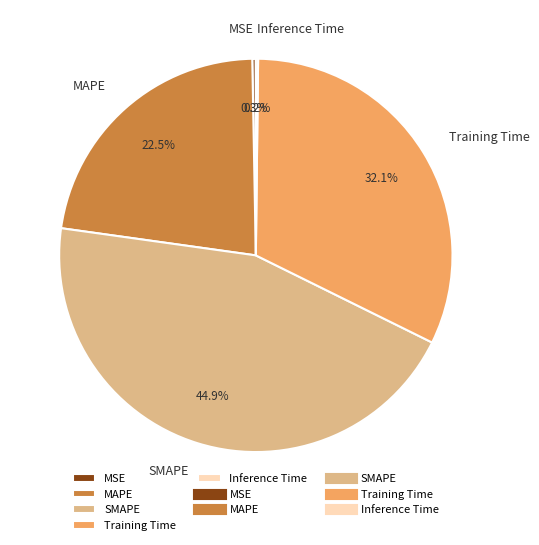

Combined, do MAPE and SMAPE account for over 50%?

Yes